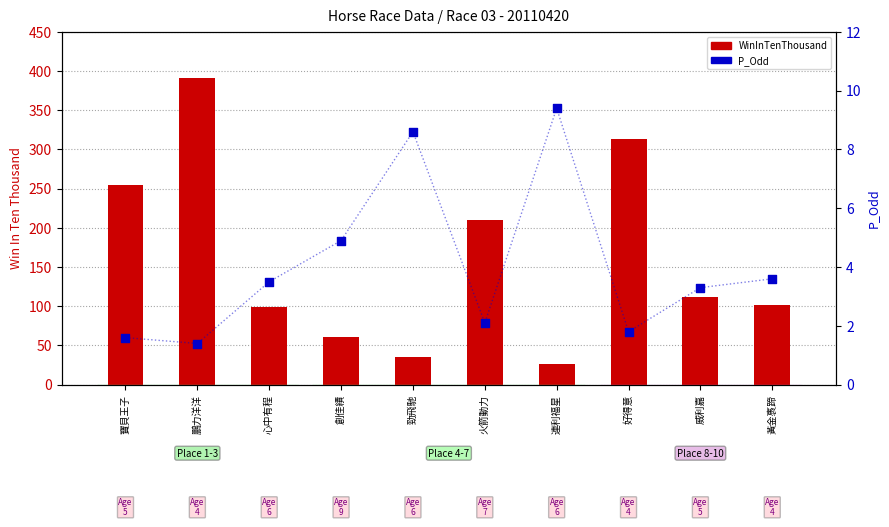

What are all the series names shown in the legend?

WinInTenThousand, P_Odd